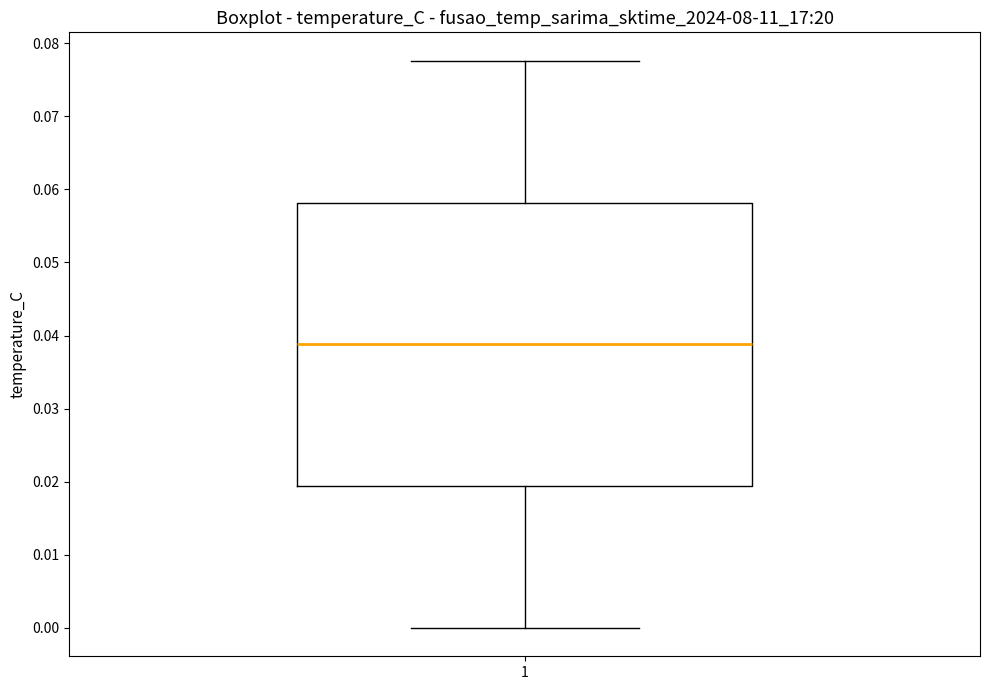

Where is the upper edge of the box at x = 1 on the y-axis? The values are not printed on the chart, so give them approximately, as read against the axis.

0.058